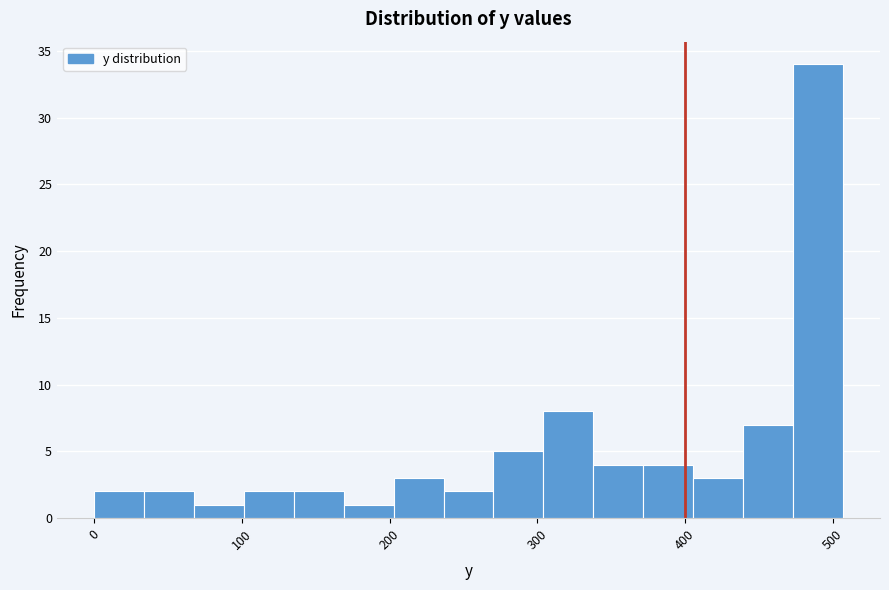

Read against the x-axis, roughly where is the centre of the tallest bar?

490